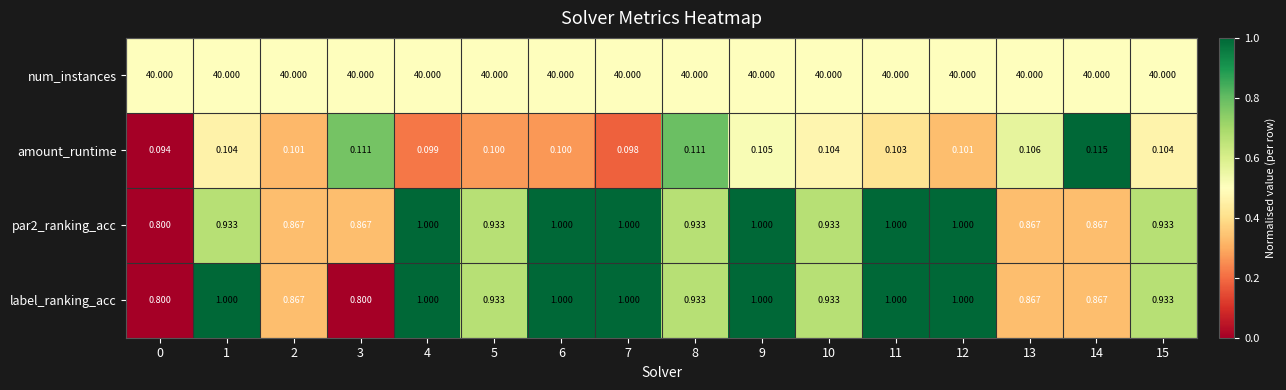

Rank the series at 3 from lowest to highest value.

amount_runtime, label_ranking_acc, par2_ranking_acc, num_instances